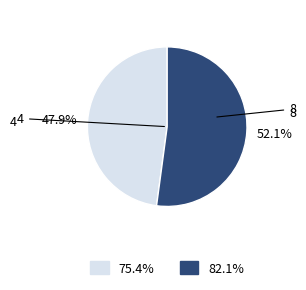

The 4 slice represents 48% of the pie. True or false?

True